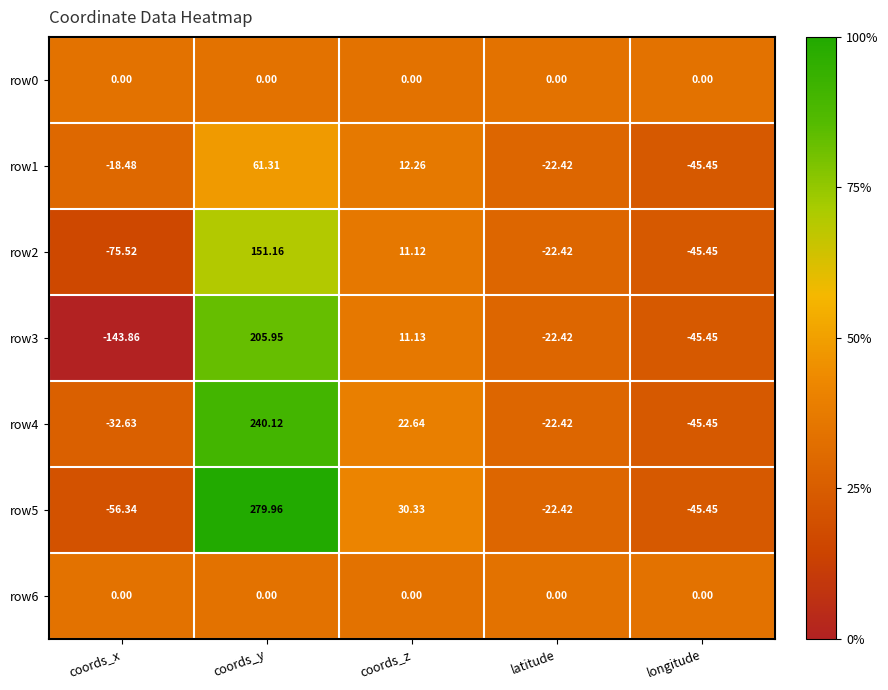

Which category has the highest value in the row3 series?

coords_y